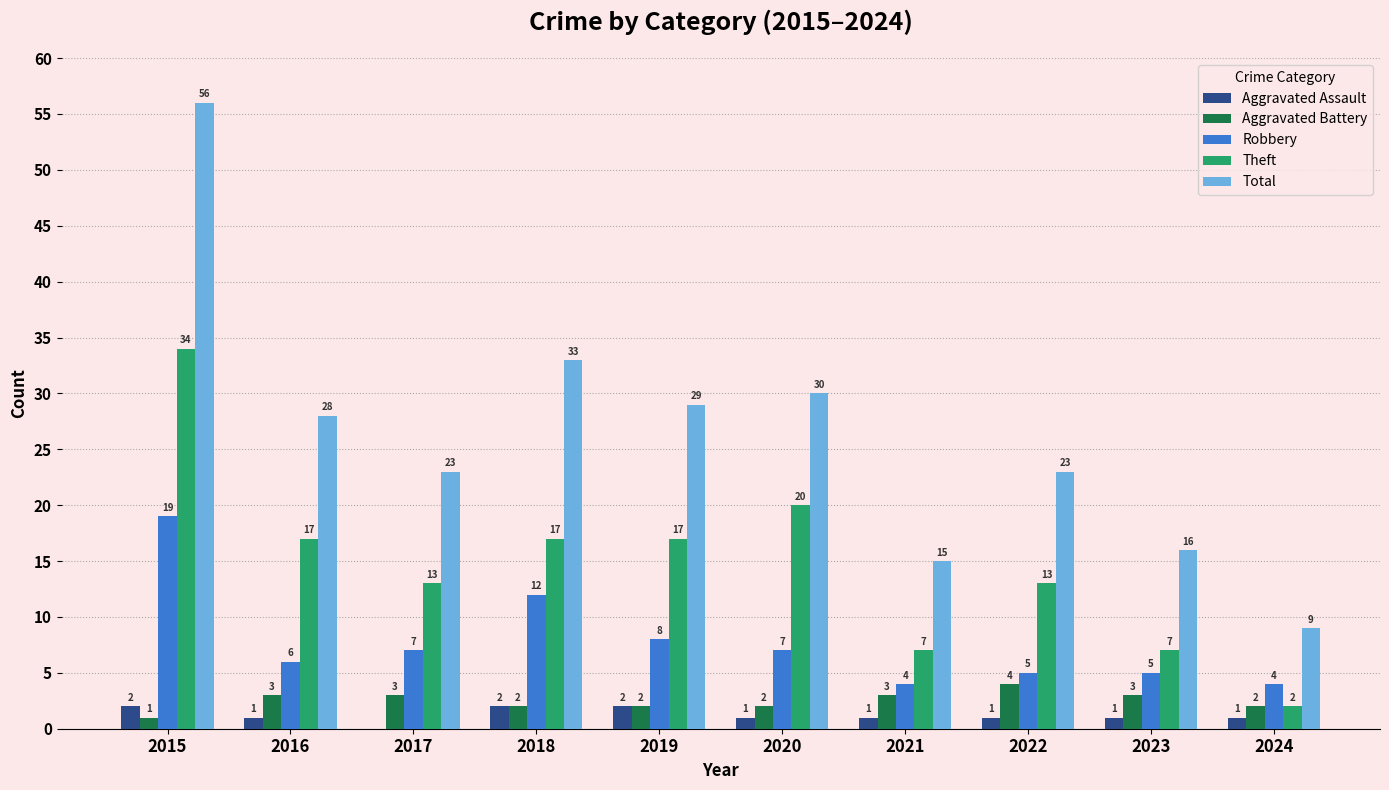

How many Aggravated Assault values are between 1 and 2?

9